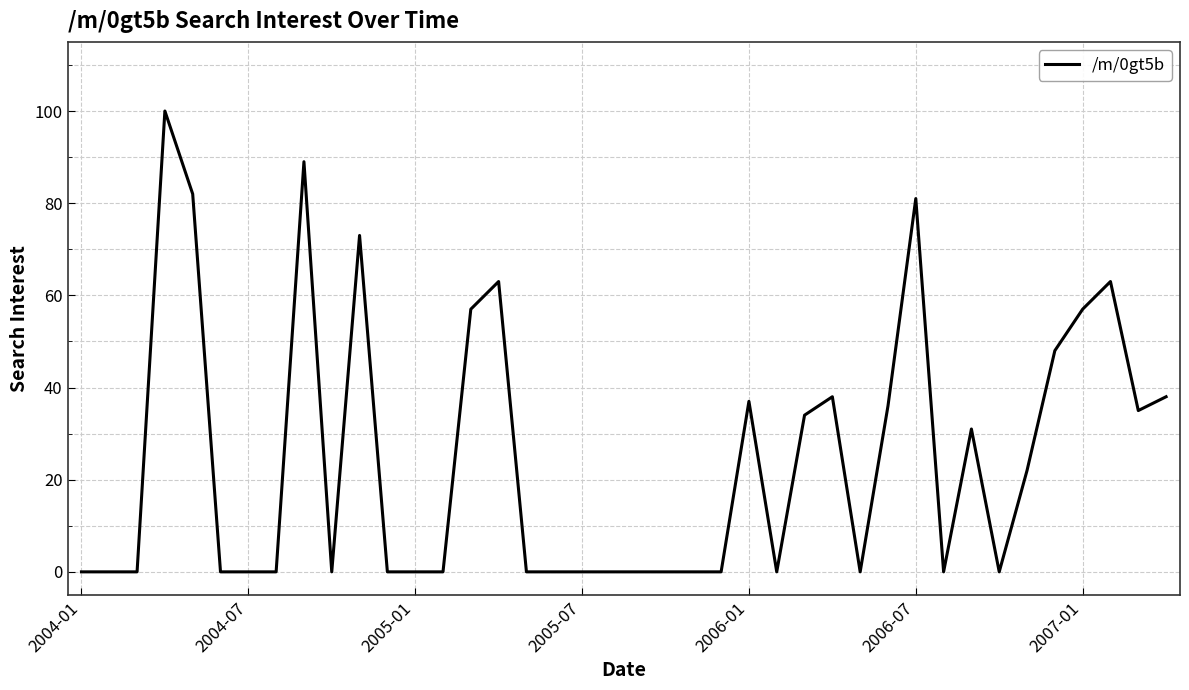

What is the average value?

25